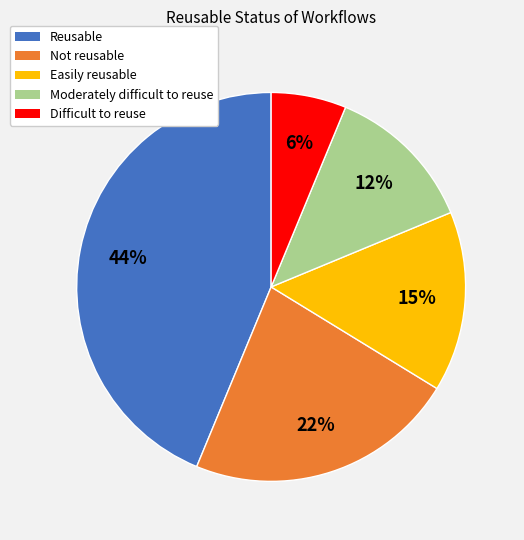

Combined, do Easily reusable and Reusable account for over 50%?

Yes